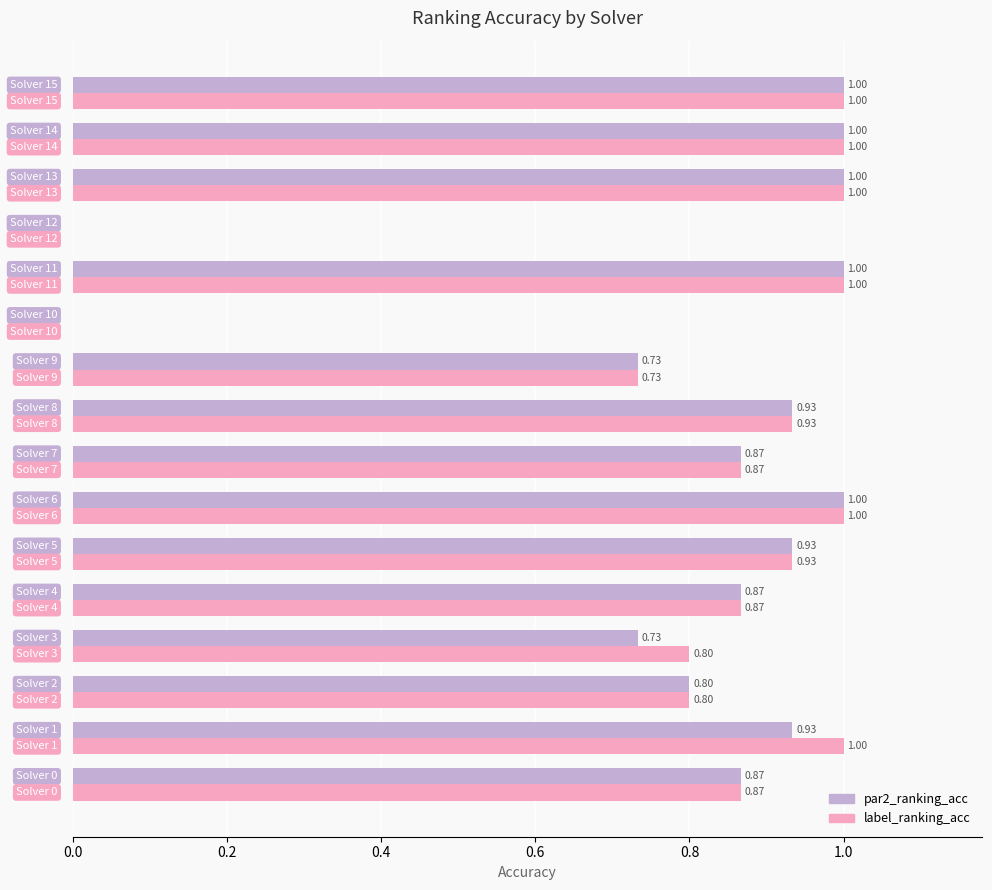

How many distinct data groups are displayed?

2